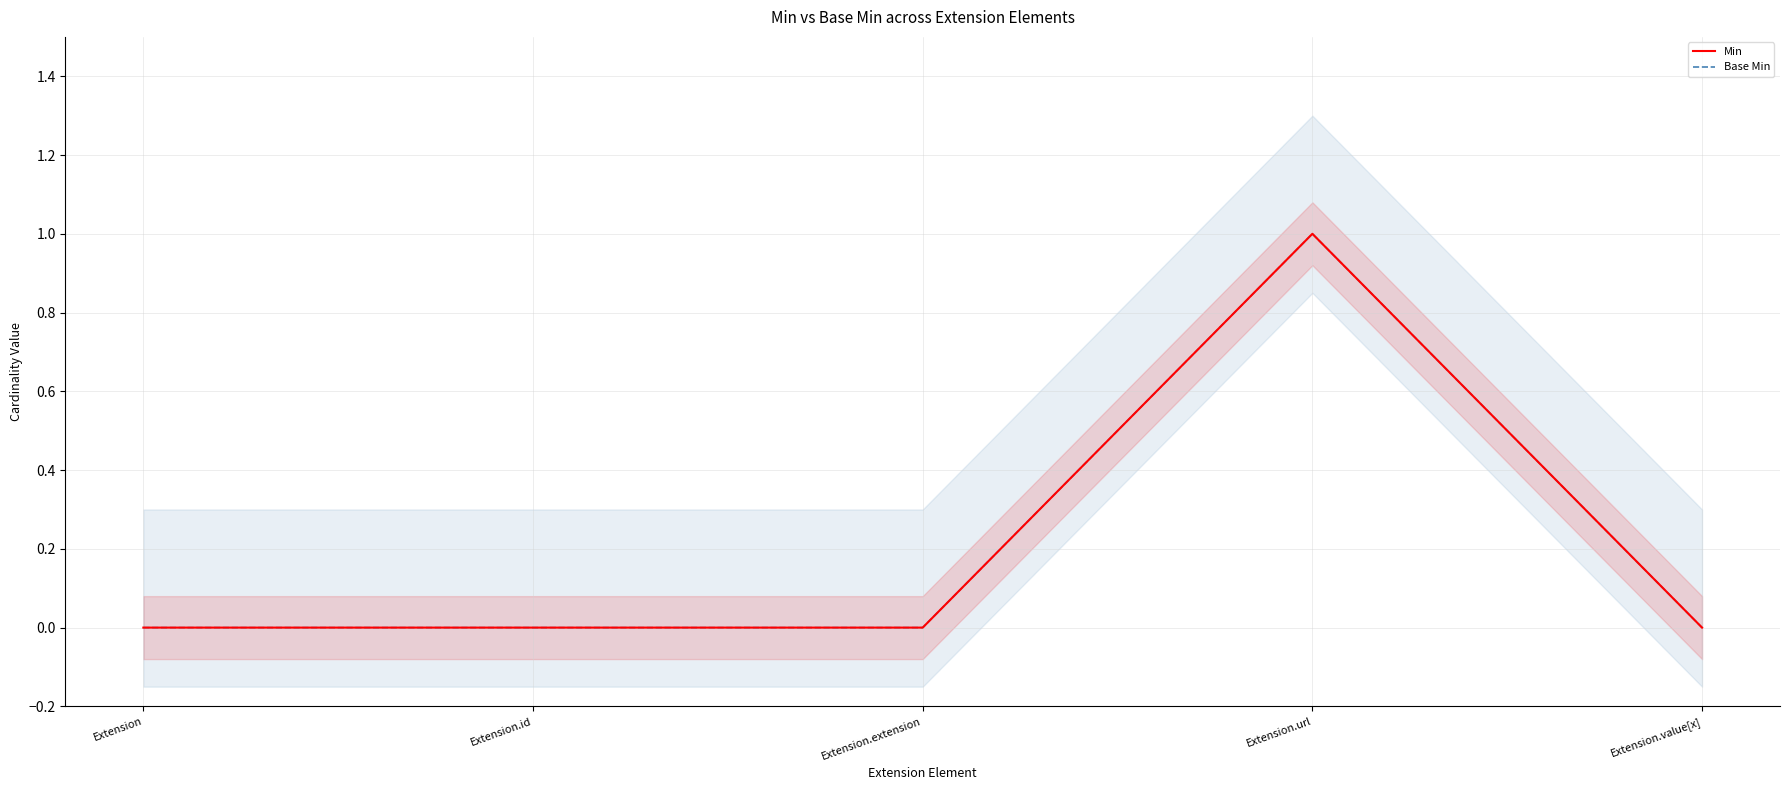

Reading left to right, extract all data points from this chart.

Min: Extension=0	Extension.id=0	Extension.extension=0	Extension.url=1	Extension.value[x]=0
Base Min: Extension=0	Extension.id=0	Extension.extension=0	Extension.url=1	Extension.value[x]=0